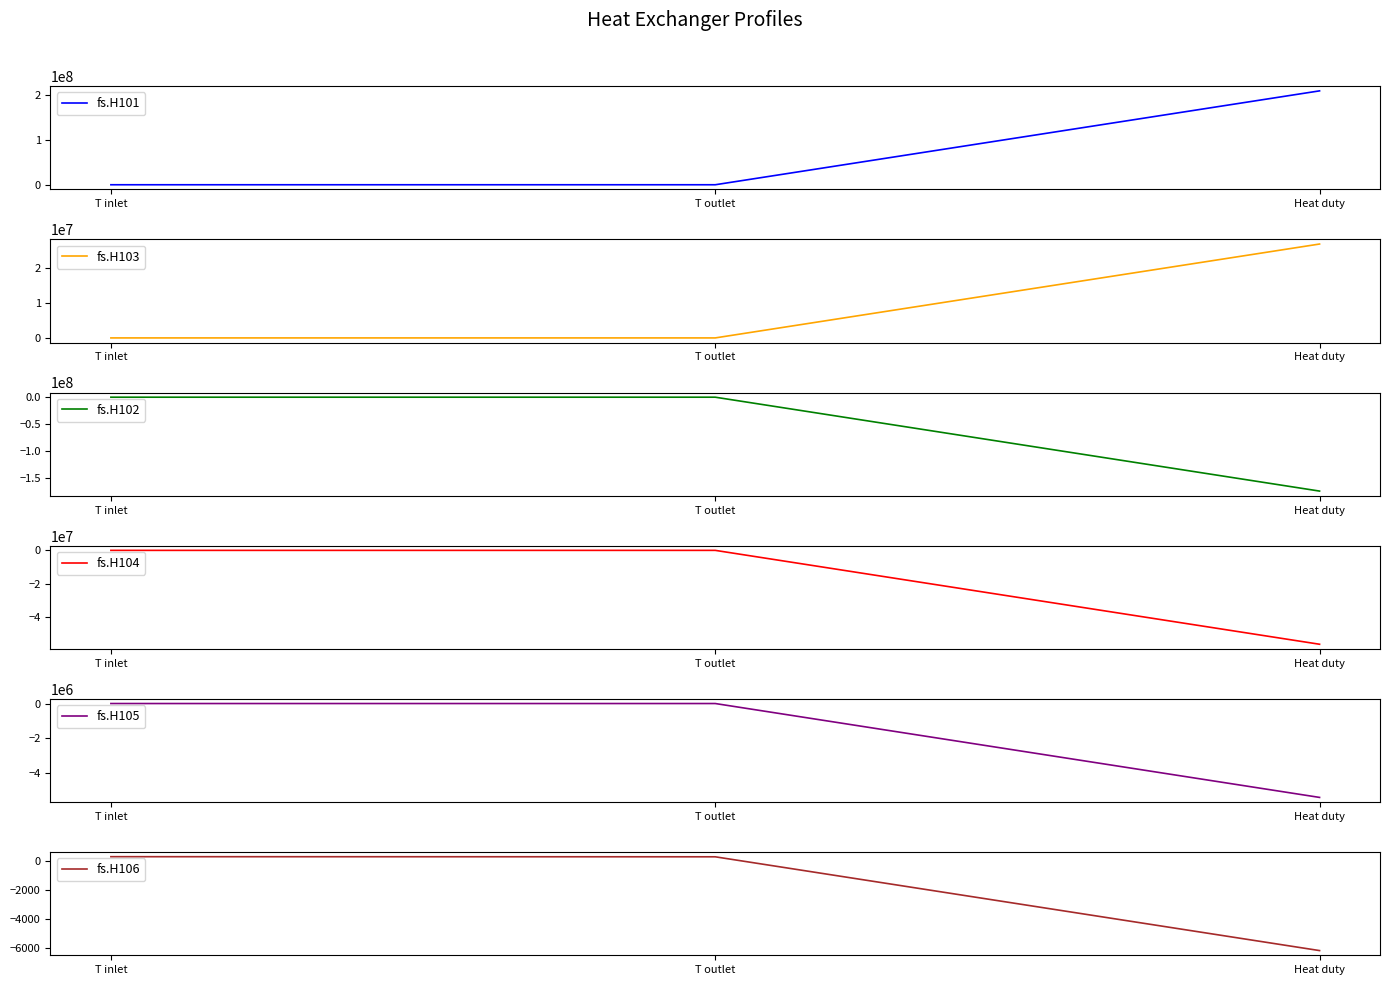

What is the minimum value for fs.H102?

-174974957.7